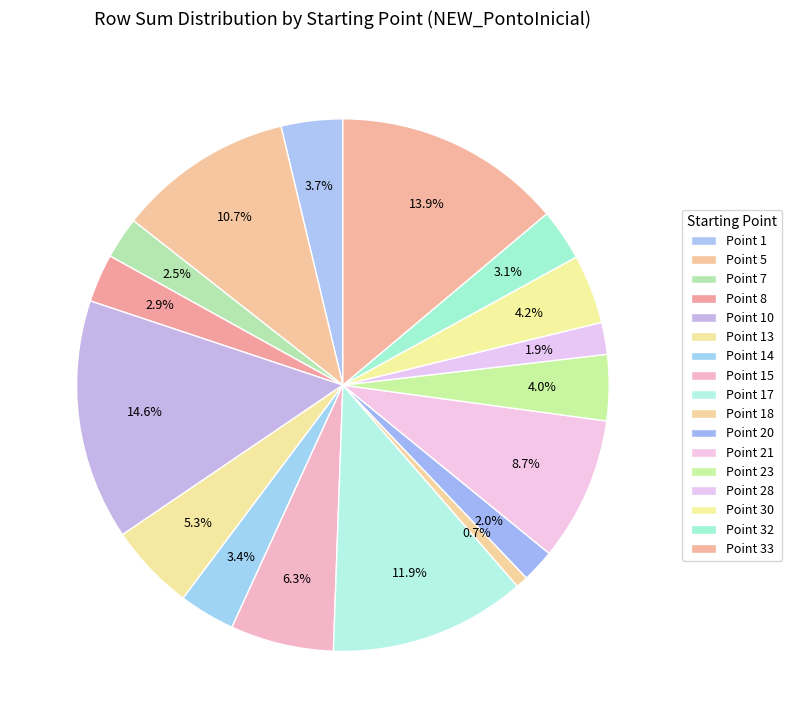

How many slices are in this pie chart?

17